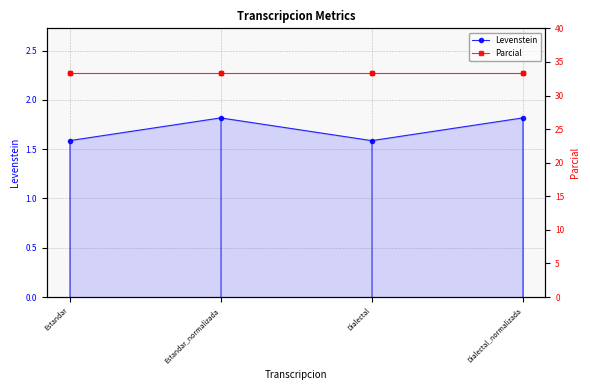

At which category is the sum across all series the highest?

Estandar_normalizada